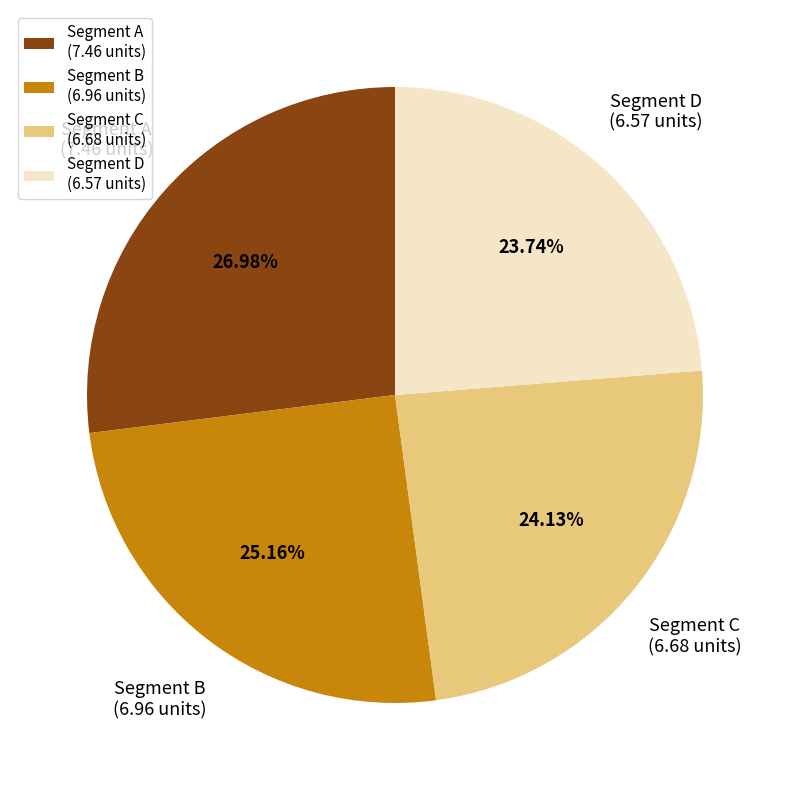

Between Segment A (7.46 units) and Segment D (6.57 units), which is larger?

Segment A (7.46 units)